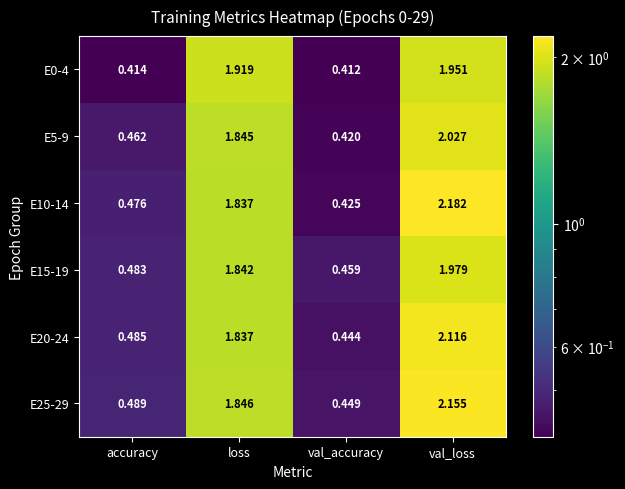

Which category has the highest value across all series?

val_loss